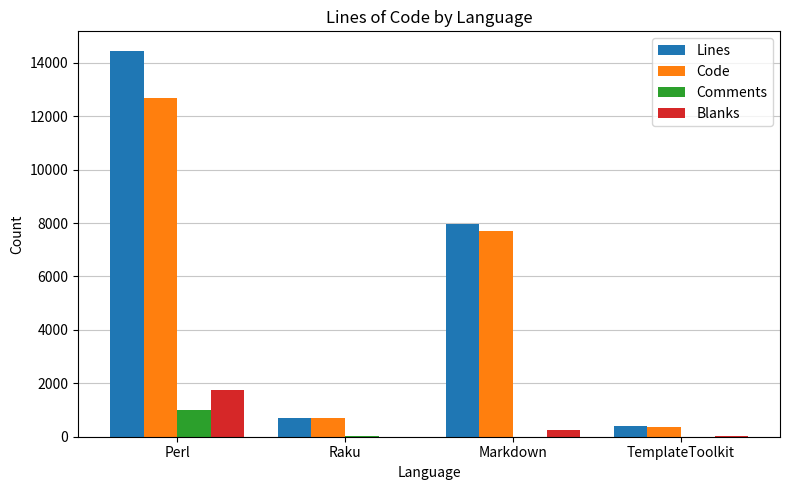

How many categories are shown in the chart?

4